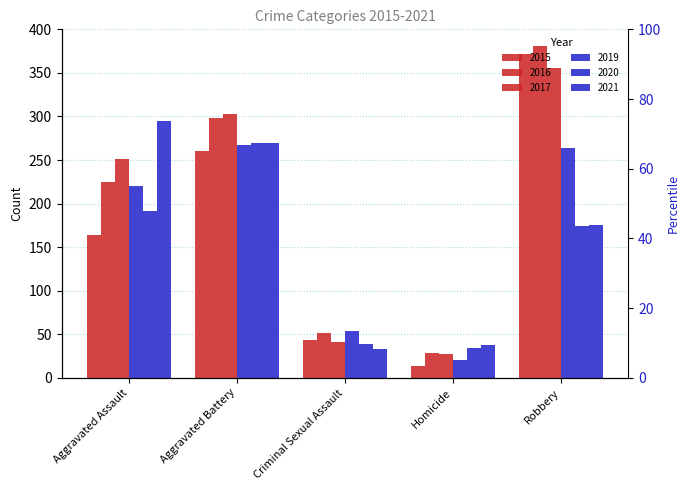

Does the chart contain any negative values?

No